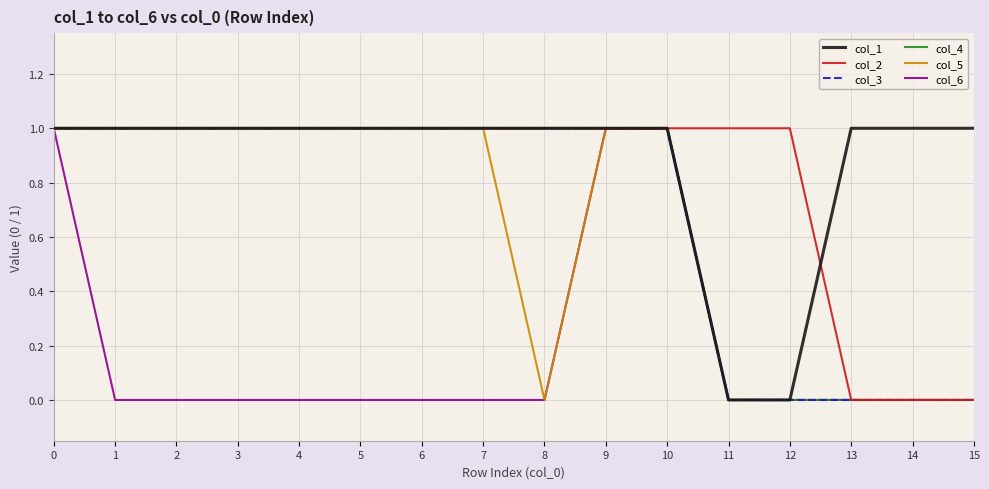

Which has a higher value, 5 or 13?

5